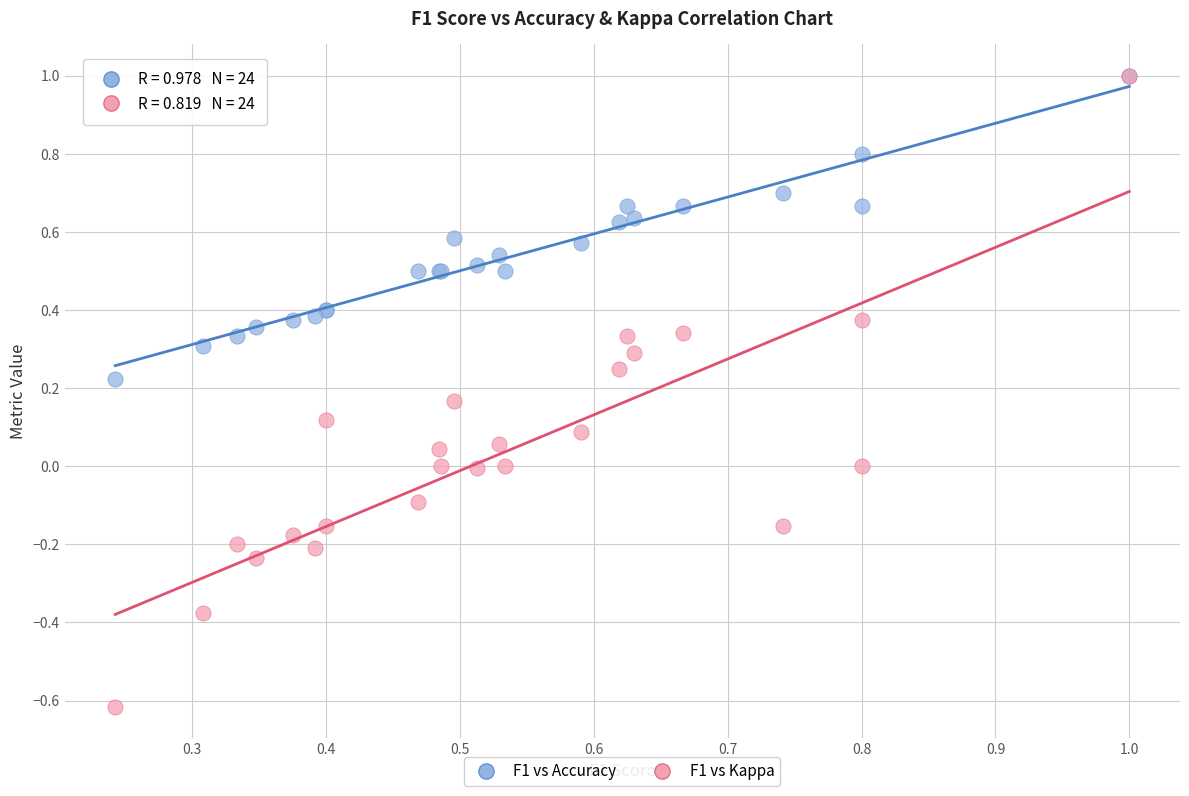

Which series contains the lowest Y value?

F1 vs Kappa